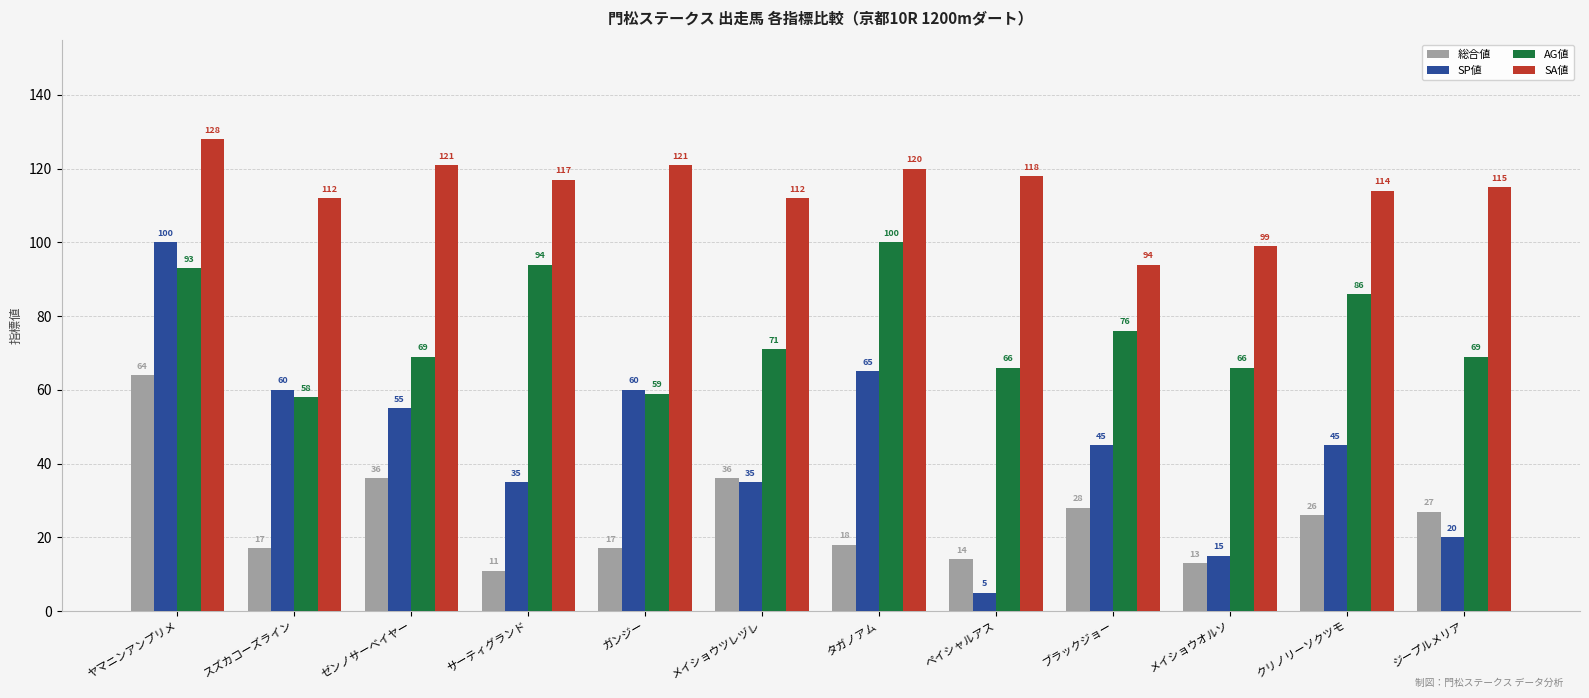

Between メイショウツレヅレ and ペイシャルアス, which series saw the biggest shift?

SP値